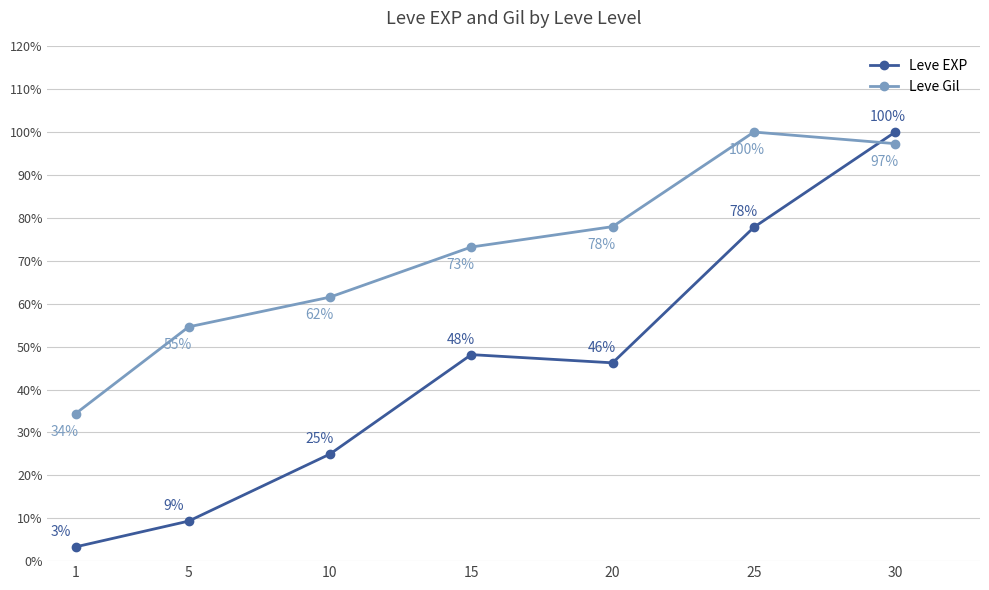

At 25, list the series in order from largest to smallest.

Leve Gil, Leve EXP